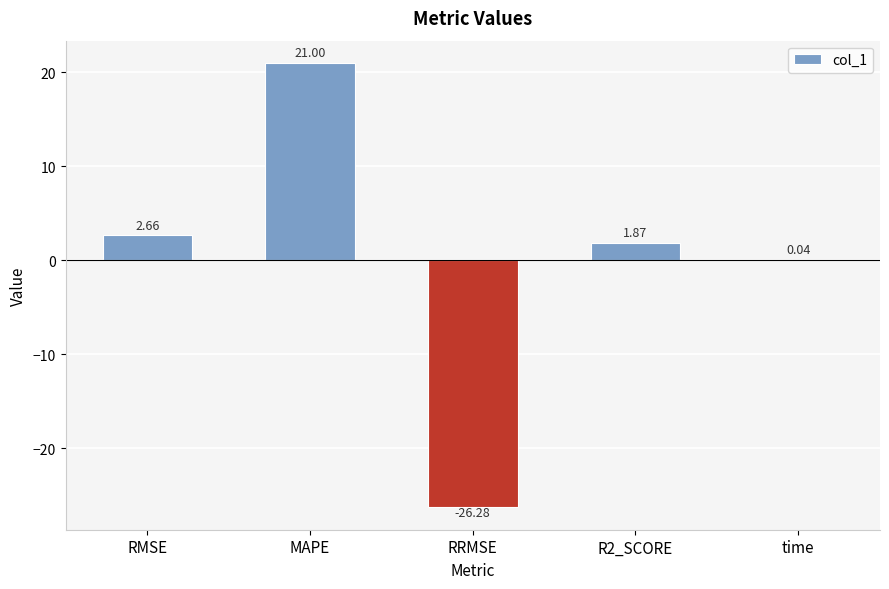

Are the bars horizontal?

No